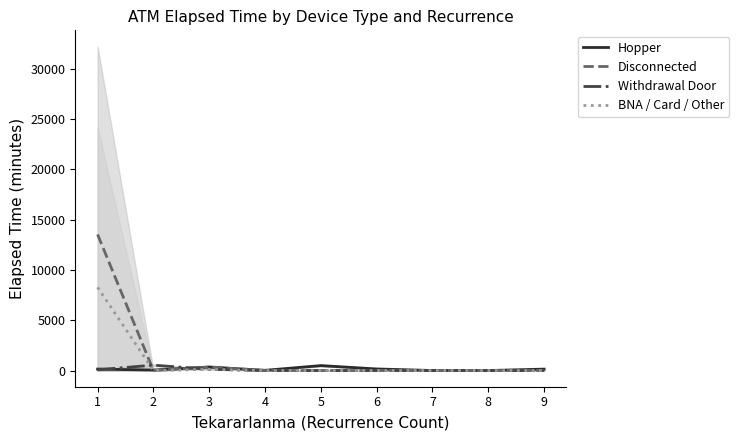

How many intersections are there between Withdrawal Door and Disconnected?

2